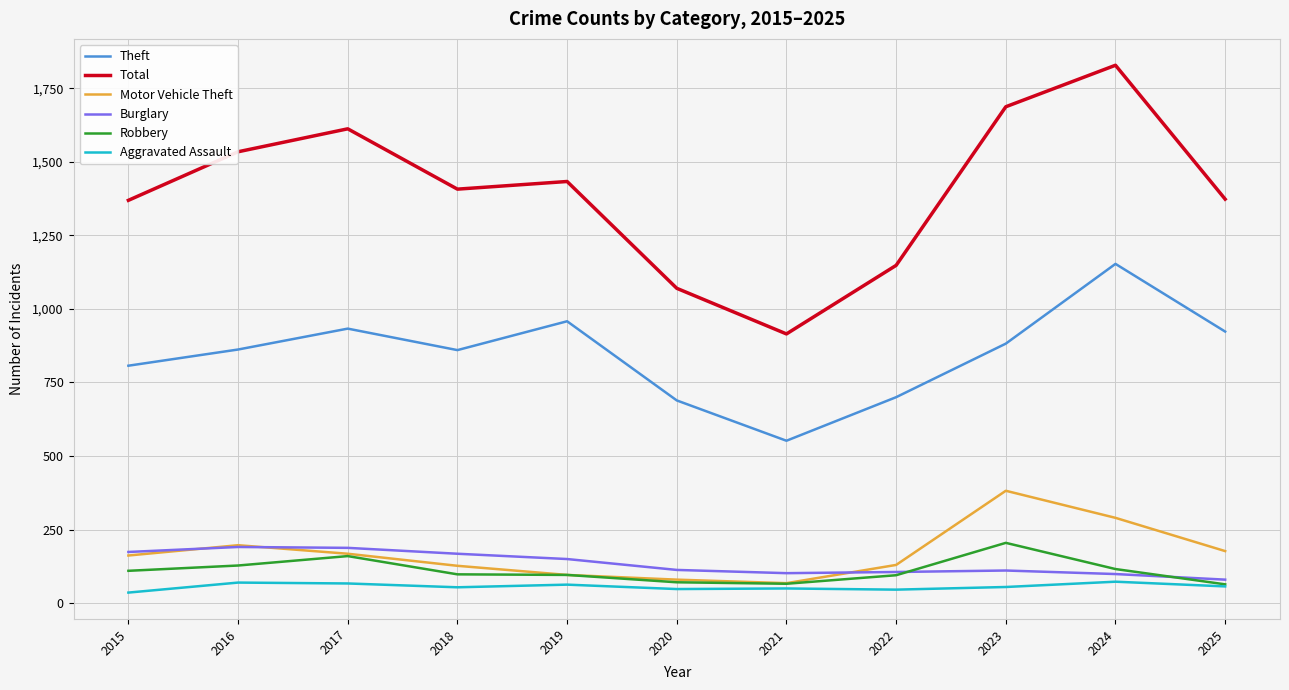

The value of Robbery at 2019 is 96. True or false?

True